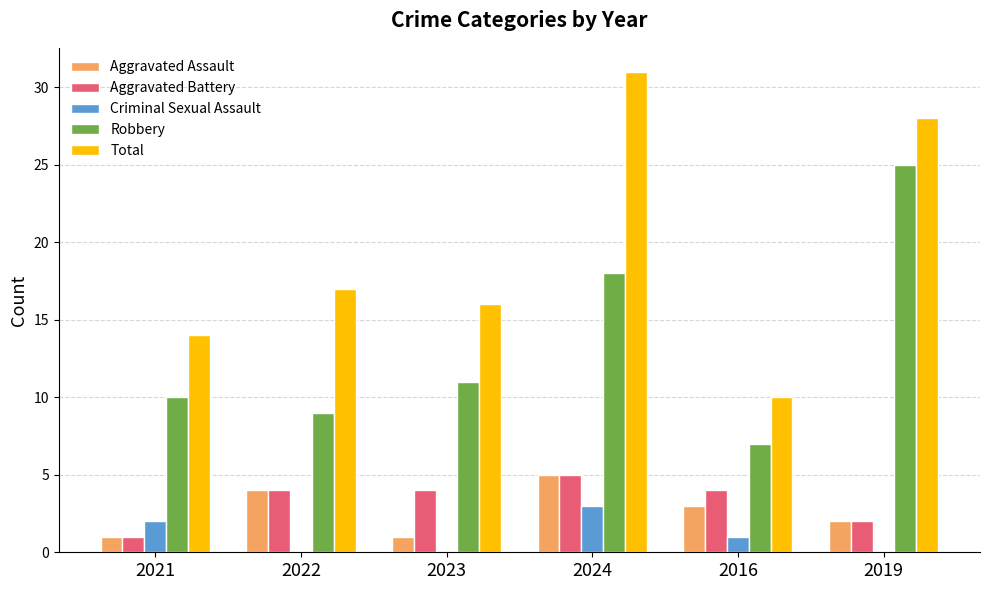

Where is Aggravated Assault nearest to the value 3?

2016